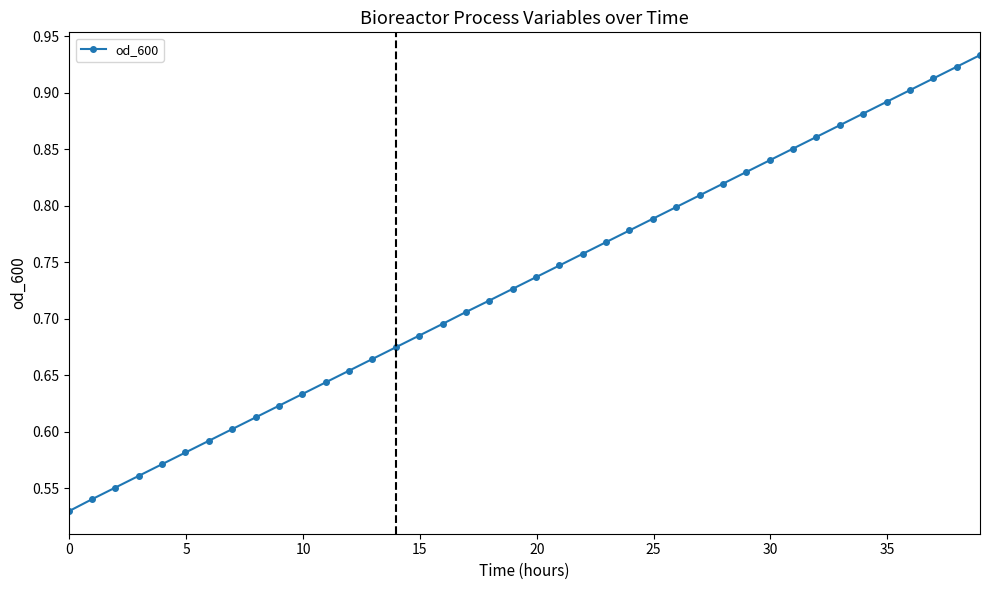

What is the difference between the second highest and second lowest values?

0.4